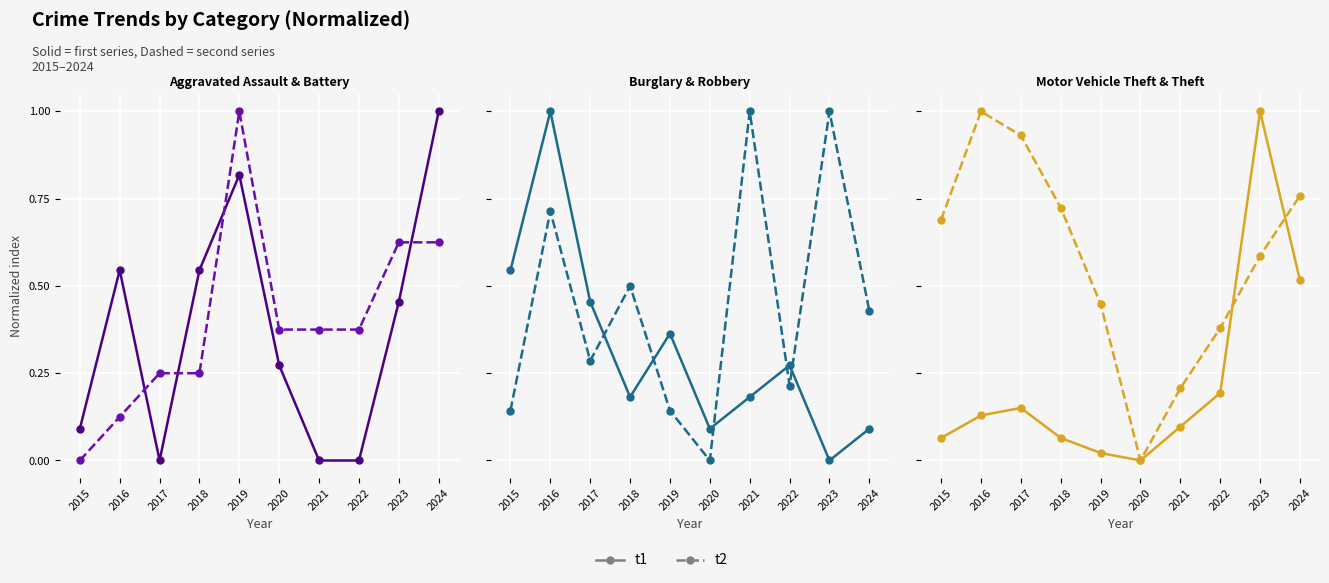

Between 2024 and 2022, which is larger?

2024